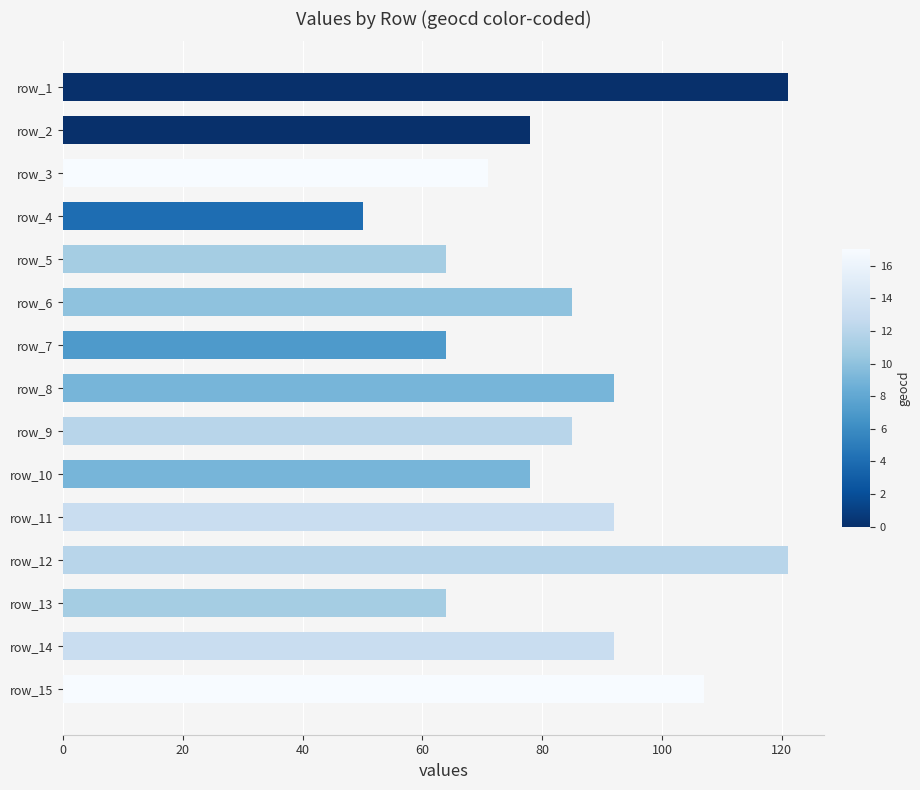

Which label corresponds to the smallest value in the chart?

row_4